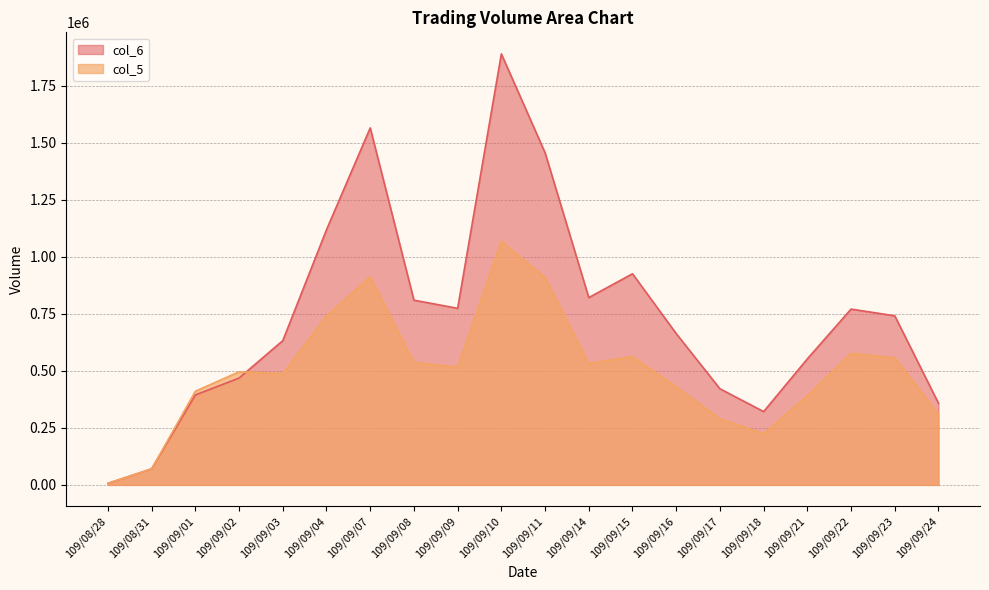

Which series ends up on top after the final intersection of col_6 and col_5?

col_6